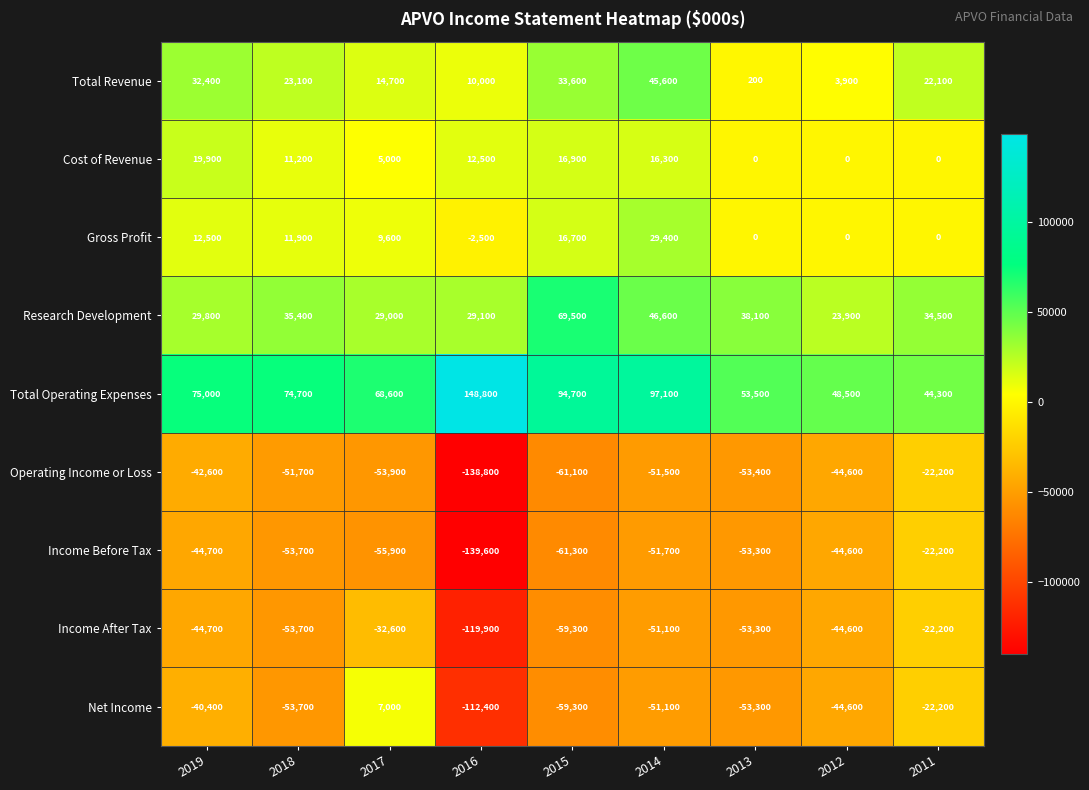

How many distinct data groups are displayed?

9